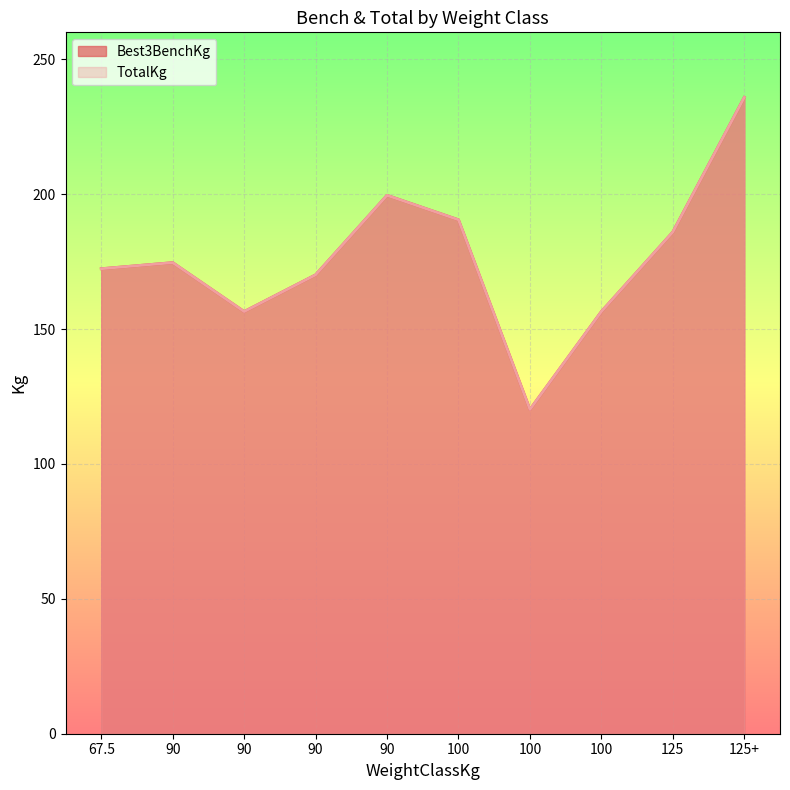

The value of Best3BenchKg at 100 is 78.2. True or false?

False